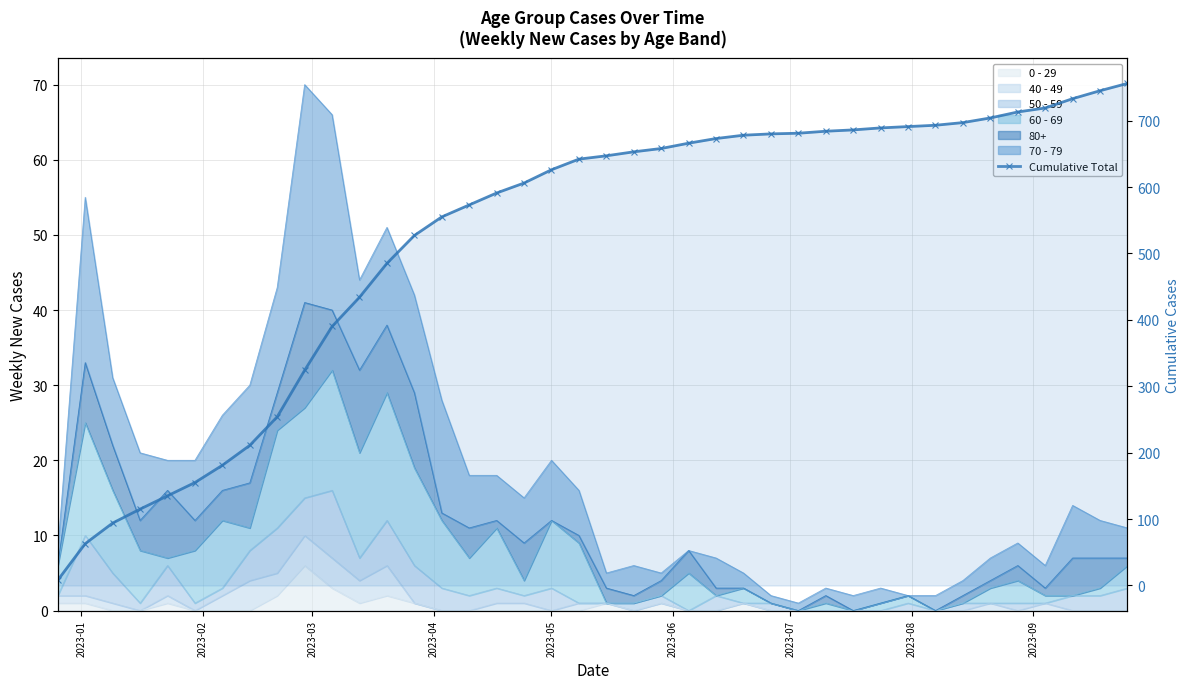

What position from the left is 2023-03?

3